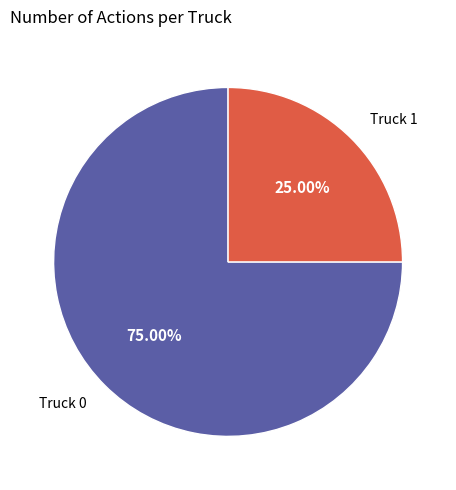

True or false: Truck 1 accounts for 25% of the total.

True